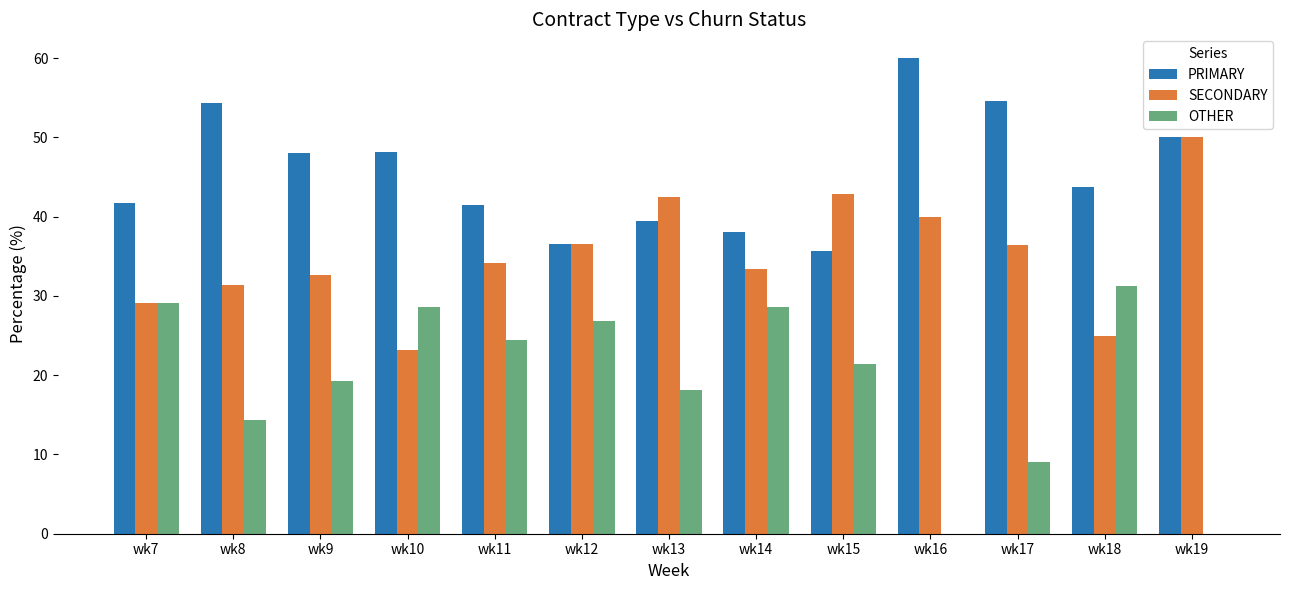

At which label is OTHER closest to 15?

wk8